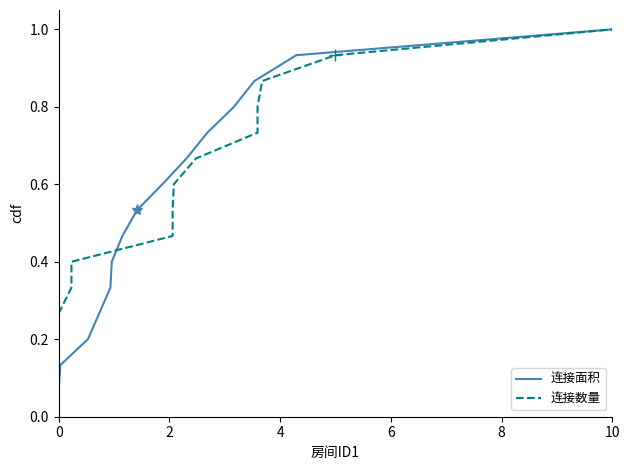

What is the value of the 连接面积 point at the 6th from the left?

0.4